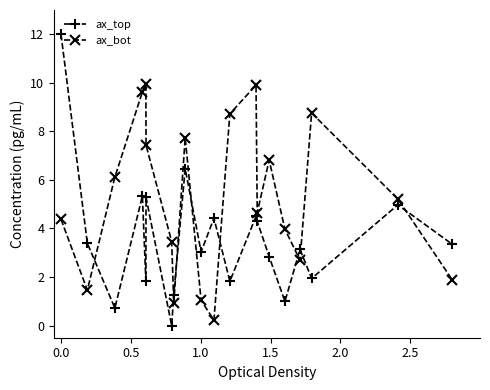

Rank the series by their maximum value, from highest to lowest.

ax_top, ax_bot